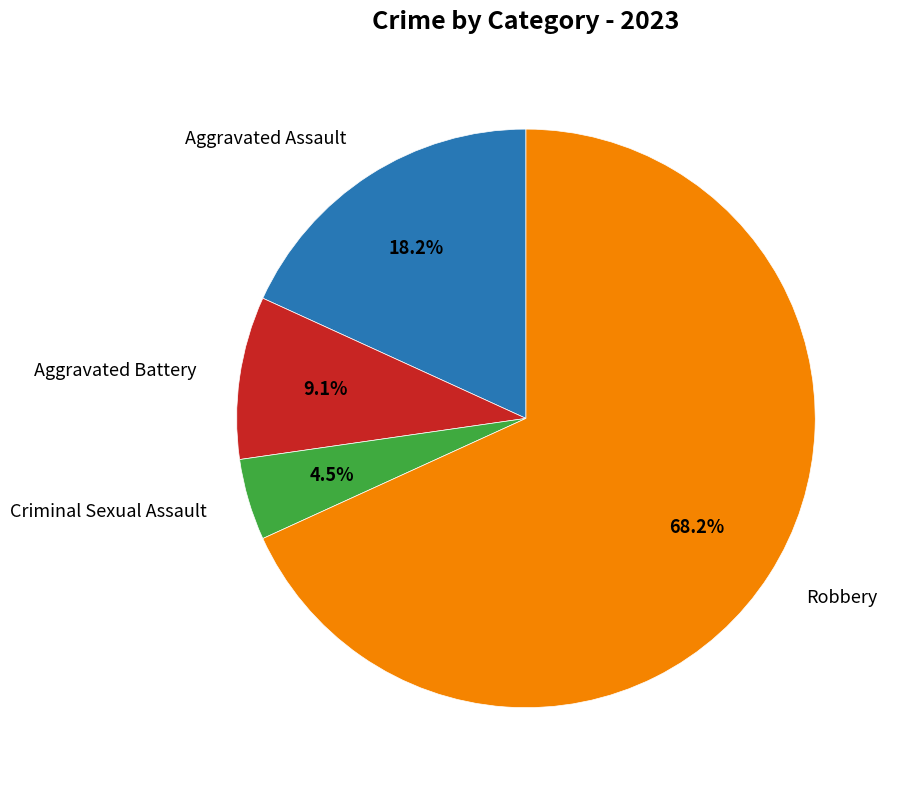

Is there a majority slice in this chart?

Yes